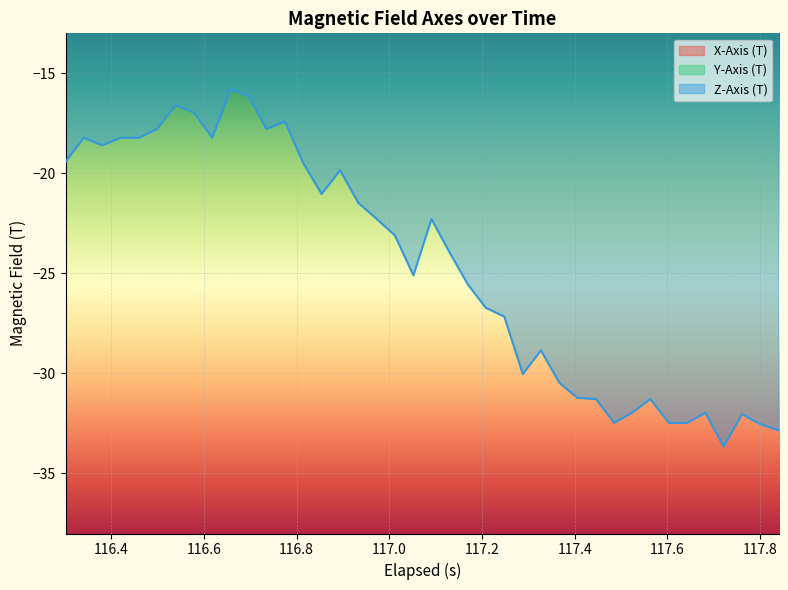

At which label does X-Axis (T) reach its minimum?

116.4